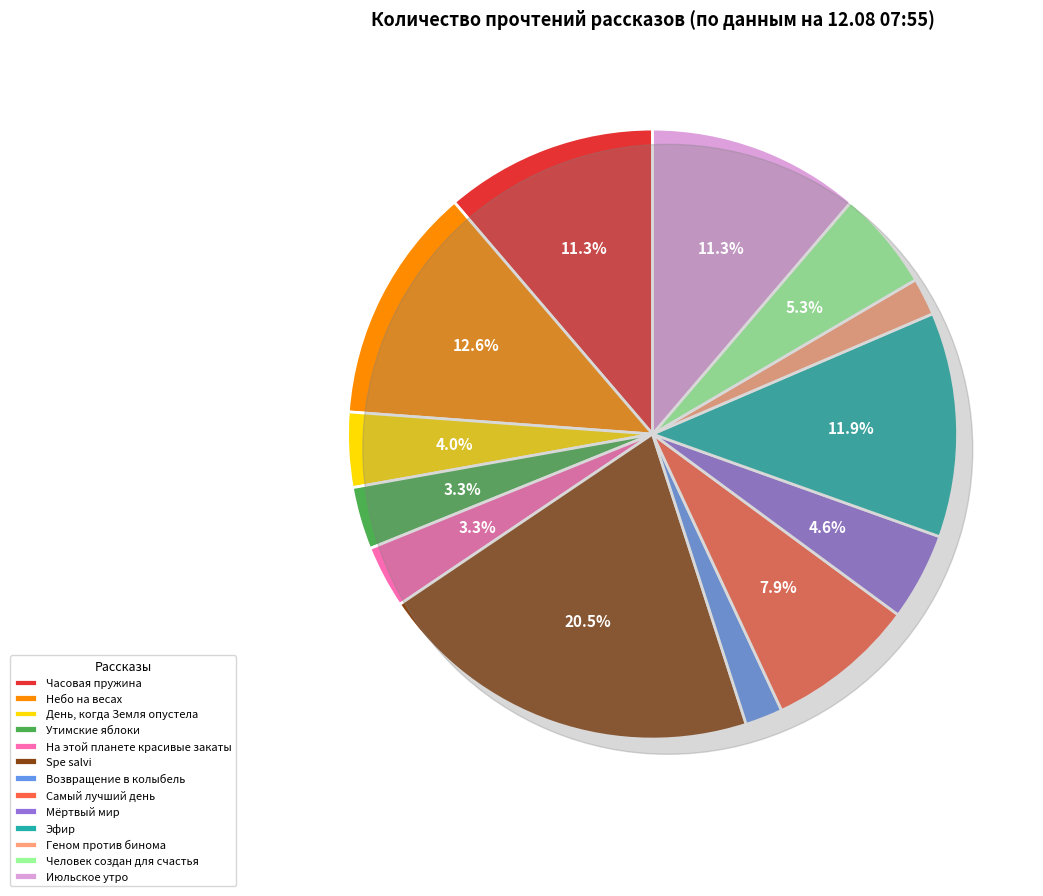

Is there a majority slice in this chart?

No